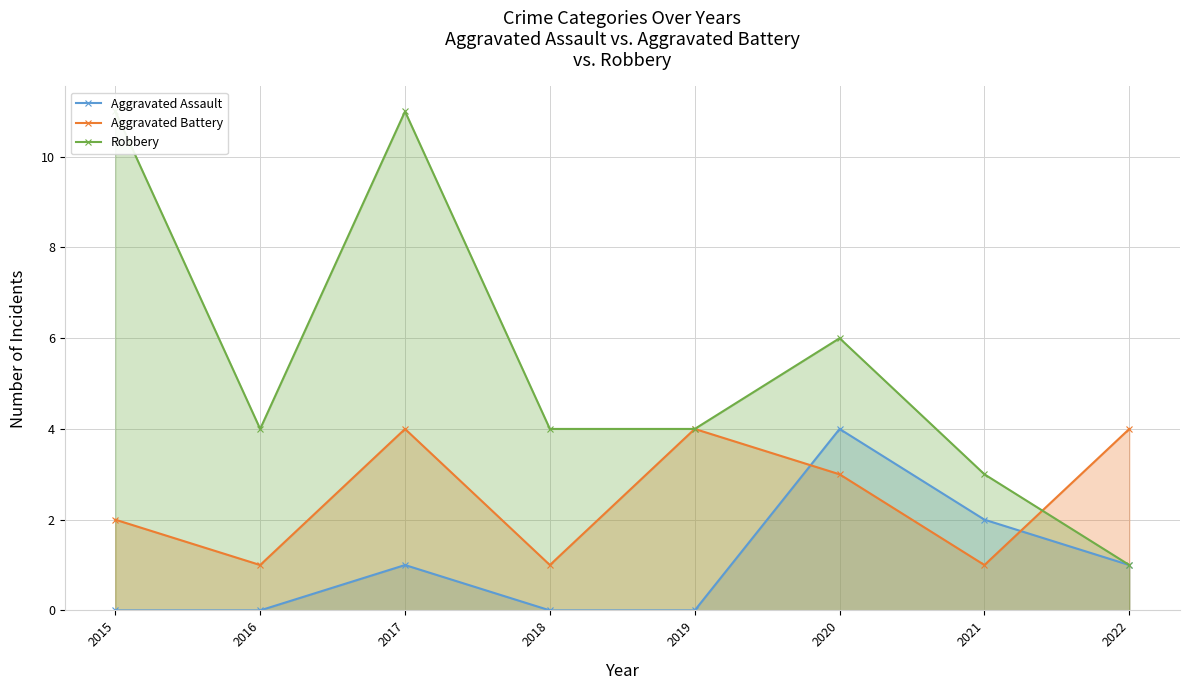

What is the sum of all Aggravated Battery values?

20